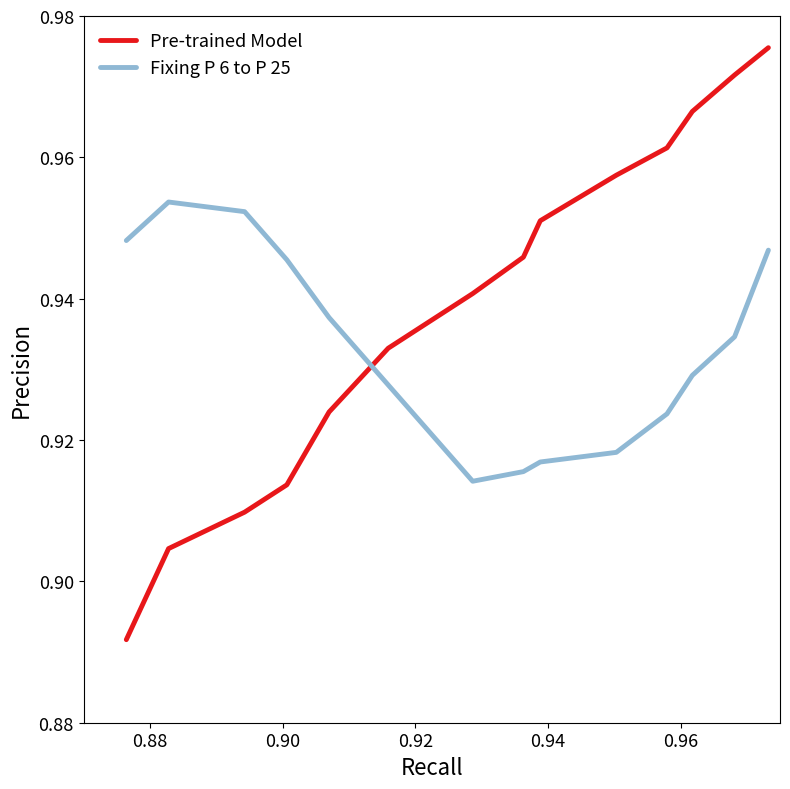

Which series ends up on top after the final intersection of Fixing P 6 to P 25 and Pre-trained Model?

Pre-trained Model